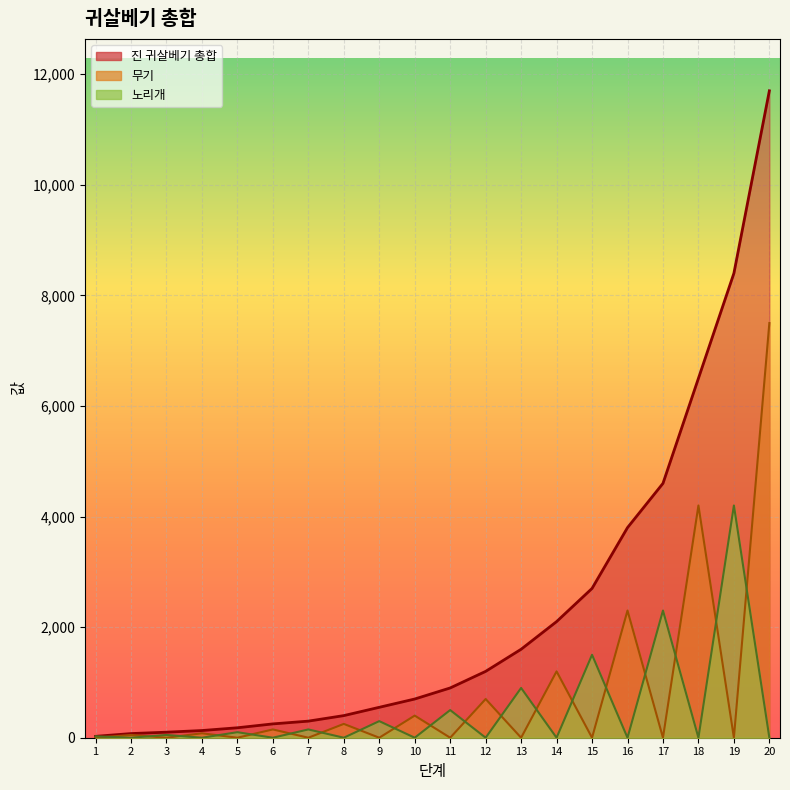

Reading left to right, transcribe all the data shown in this chart.

진 귀살베기 총합: 25	75	100	130	180	250	300	400	550	700	900	1200	1600	2100	2700	3800	4600	6500	8400	11700
무기: 0	50	0	80	0	150	0	250	0	400	0	700	0	1200	0	2300	0	4200	0	7500
노리개: 25	0	50	0	100	0	150	0	300	0	500	0	900	0	1500	0	2300	0	4200	0